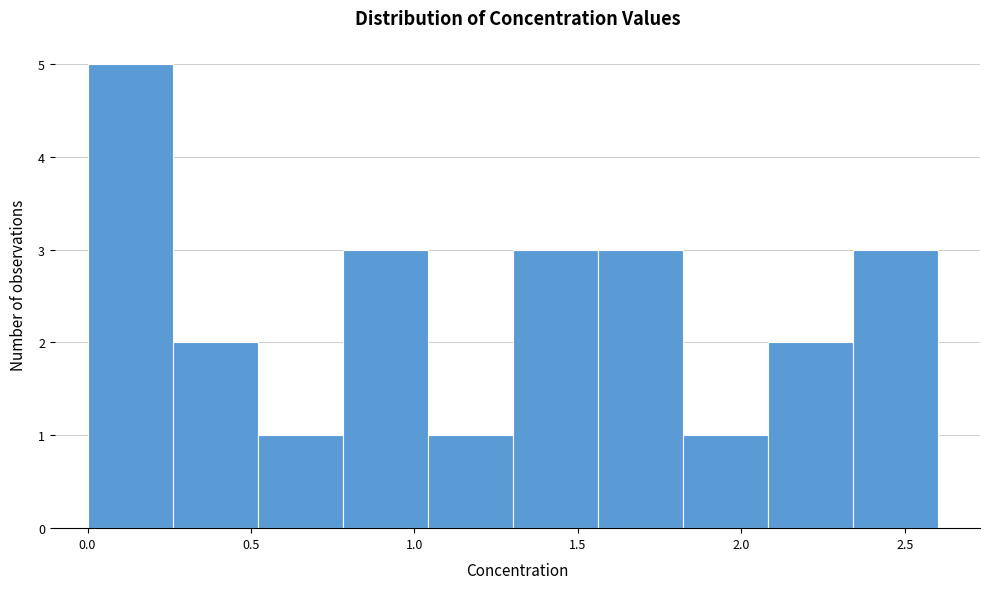

Reading left to right, list every bar in this chart as the range it spans on the x-axis followed by its height. Neither the bar edges nor the heights are printed on the chart, so give them approximately, as read against the axes.

0.00 to 0.26: 5
0.26 to 0.52: 2
0.52 to 0.78: 1
0.78 to 1.04: 3
1.04 to 1.30: 1
1.30 to 1.56: 3
1.56 to 1.82: 3
1.82 to 2.08: 1
2.08 to 2.34: 2
2.34 to 2.60: 3